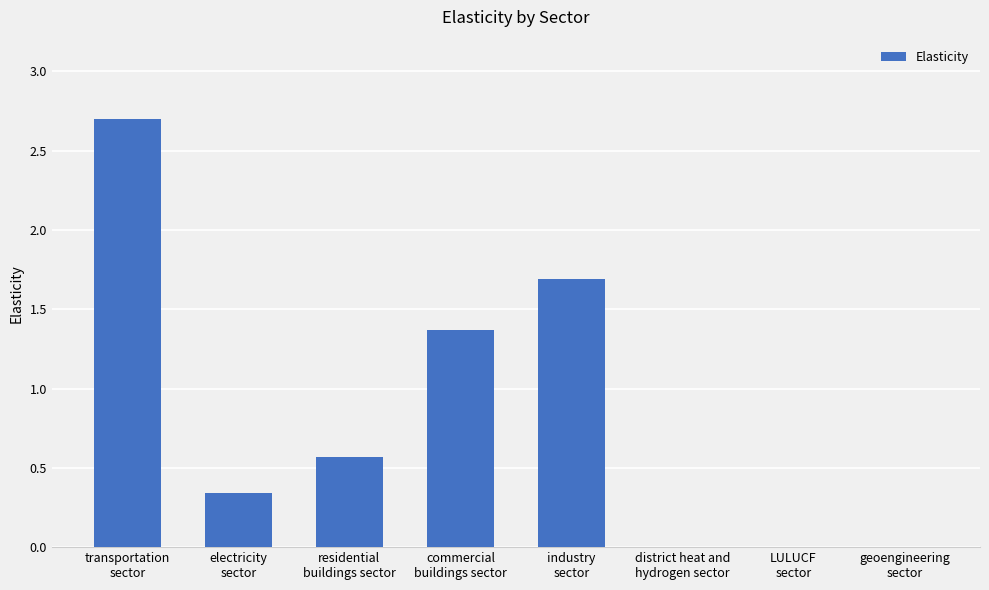

How many distinct data groups are displayed?

1